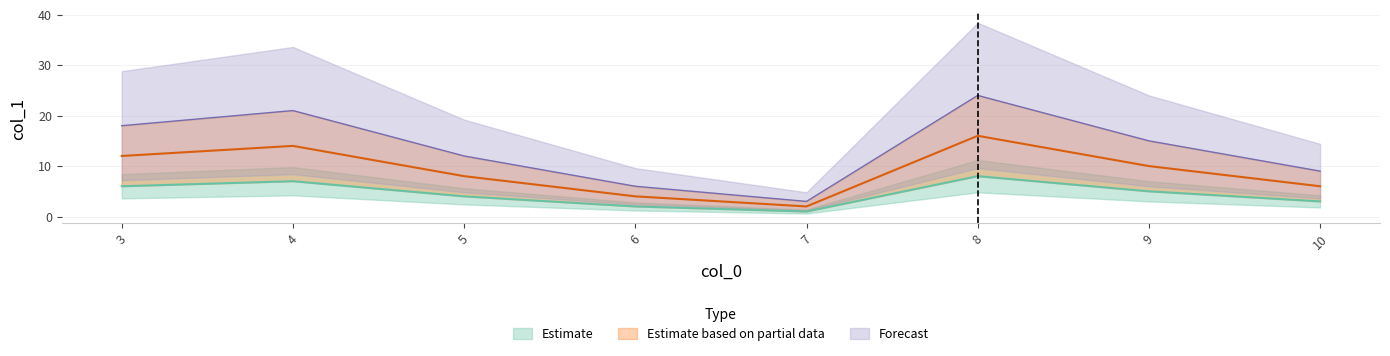

At how many categories does at least one series exceed 19?

2